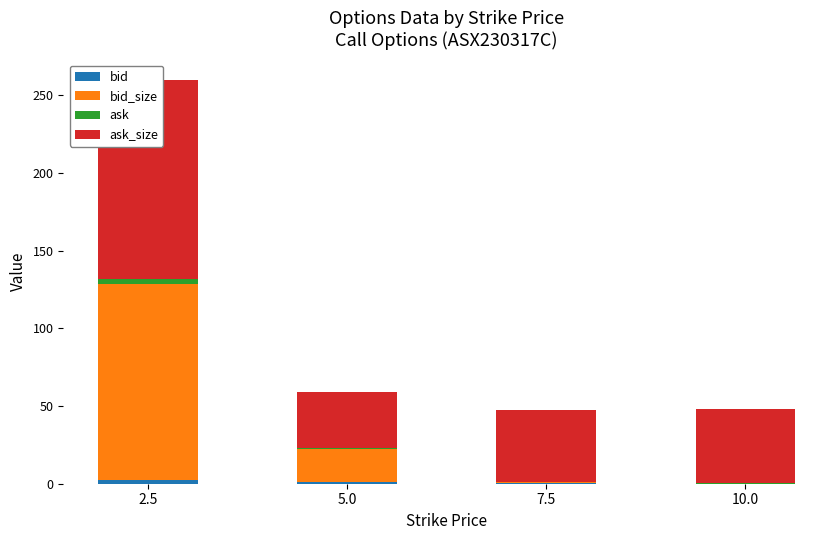

What is the spread (max minus min) of values at 2.5?

125.5